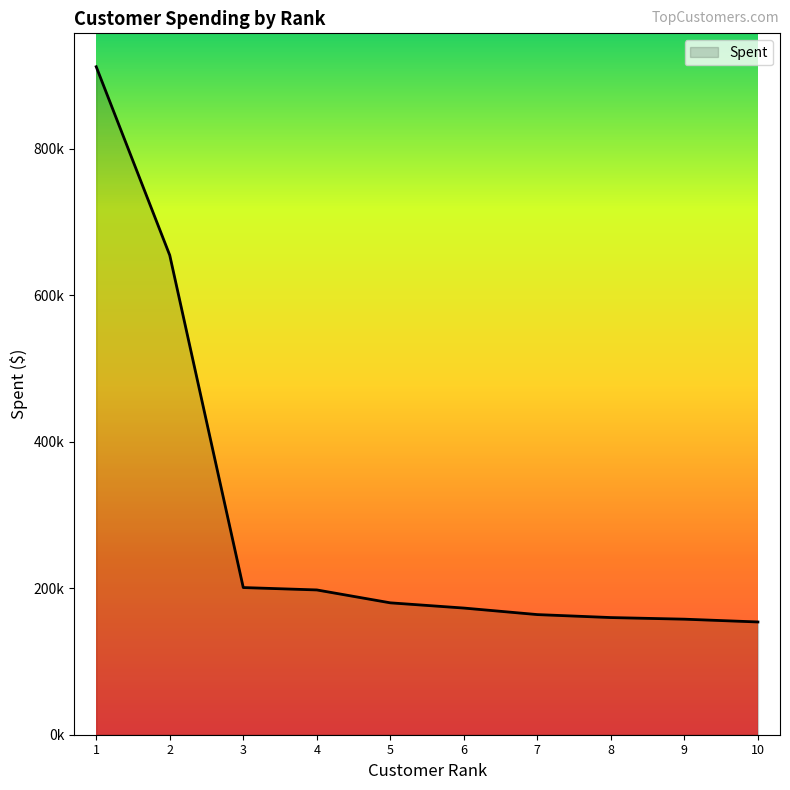

Reading right to left, transcribe all the data shown in this chart.

153996.1	157807.8	160010.3	164069.4	172989.7	180124.9	197736.9	200995.4	654858.1	912294.1